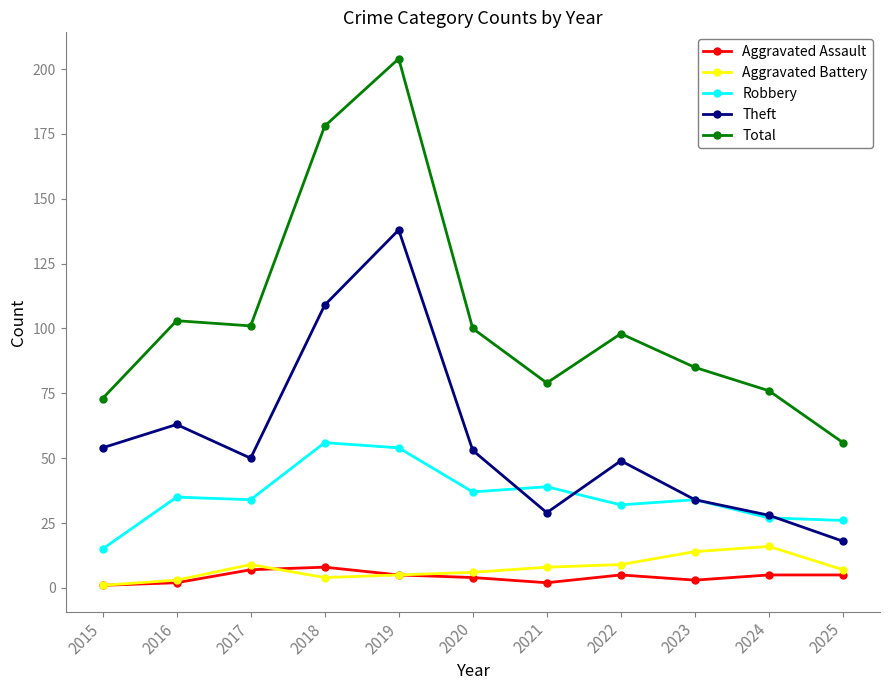

True or false: Theft and Robbery intersect in this chart.

True